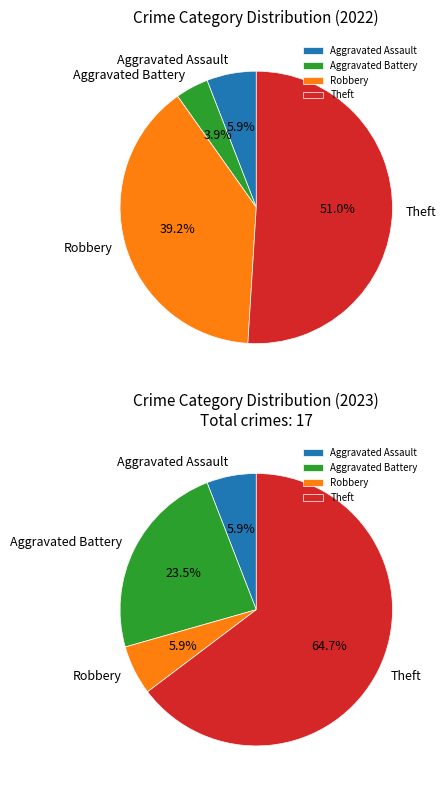

Which category has the biggest portion of the pie?

Theft